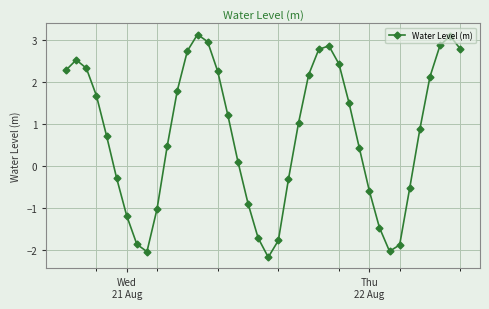

What is the average value?

0.7